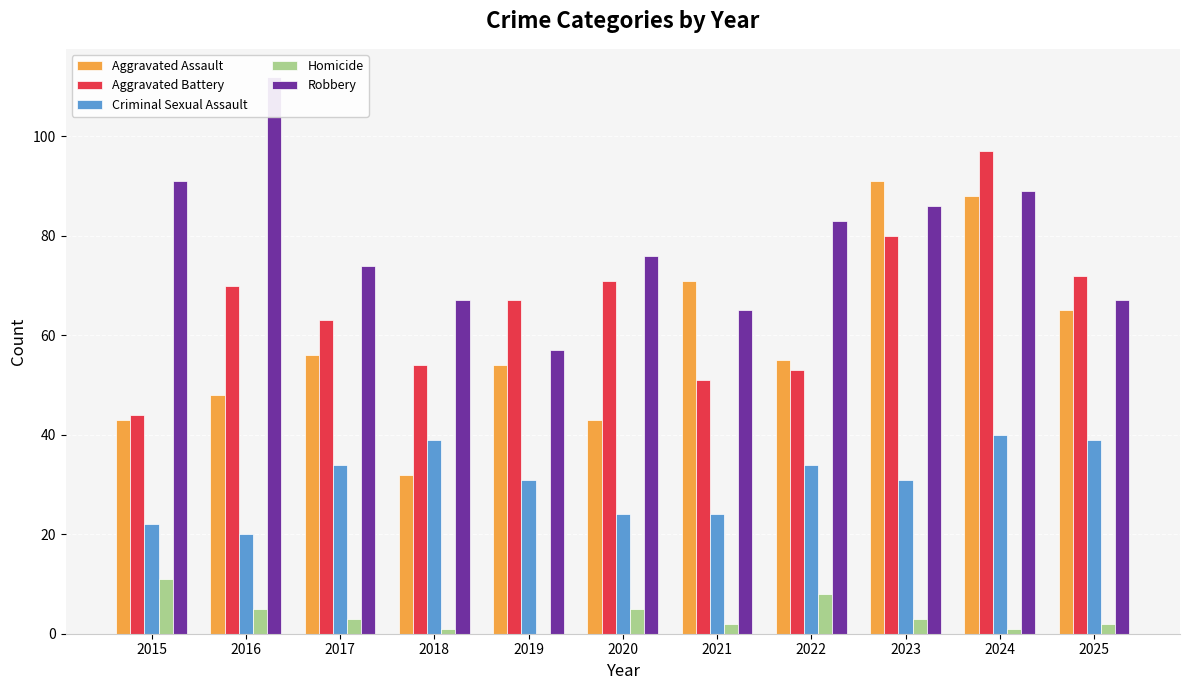

What is the difference between the second highest and second lowest values in the Robbery series?

26